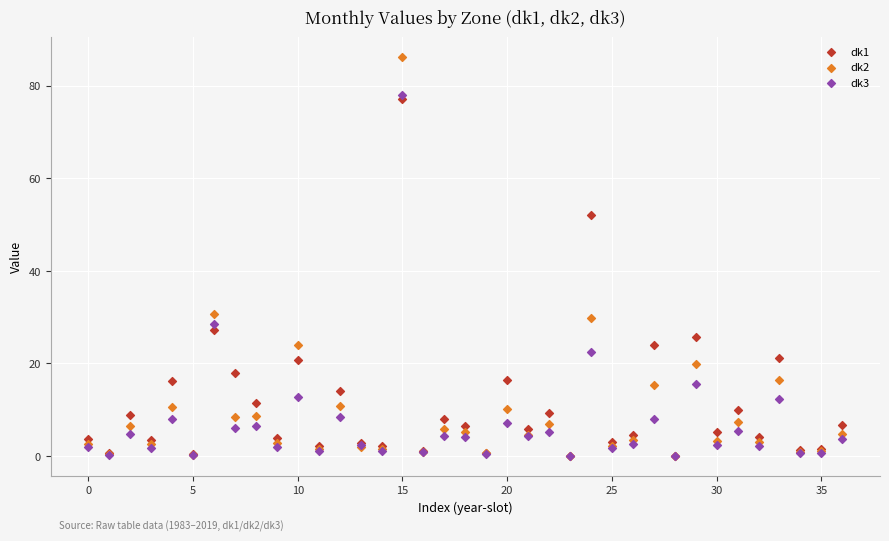

What are all the series names shown in the legend?

dk1, dk2, dk3